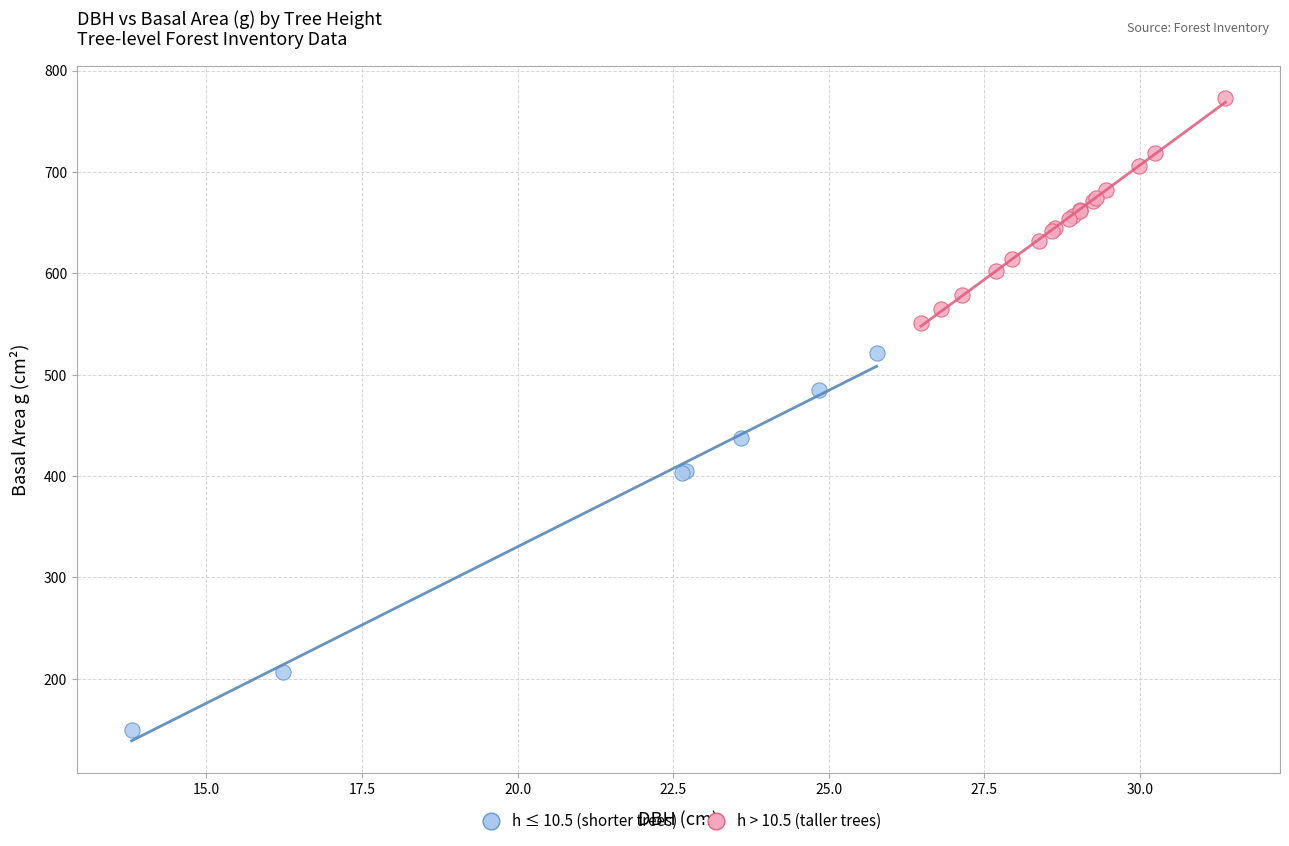

What are all the series names shown in the legend?

h ≤ 10.5 (shorter trees), h > 10.5 (taller trees)